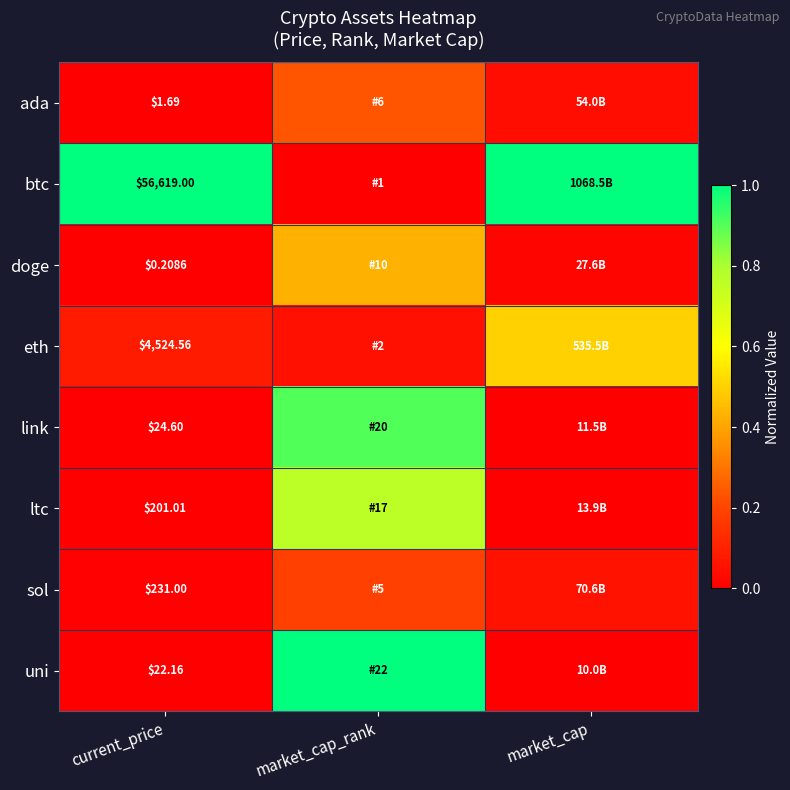

List the series in order of their peak value, lowest first.

sol, ada, doge, eth, ltc, link, btc, uni